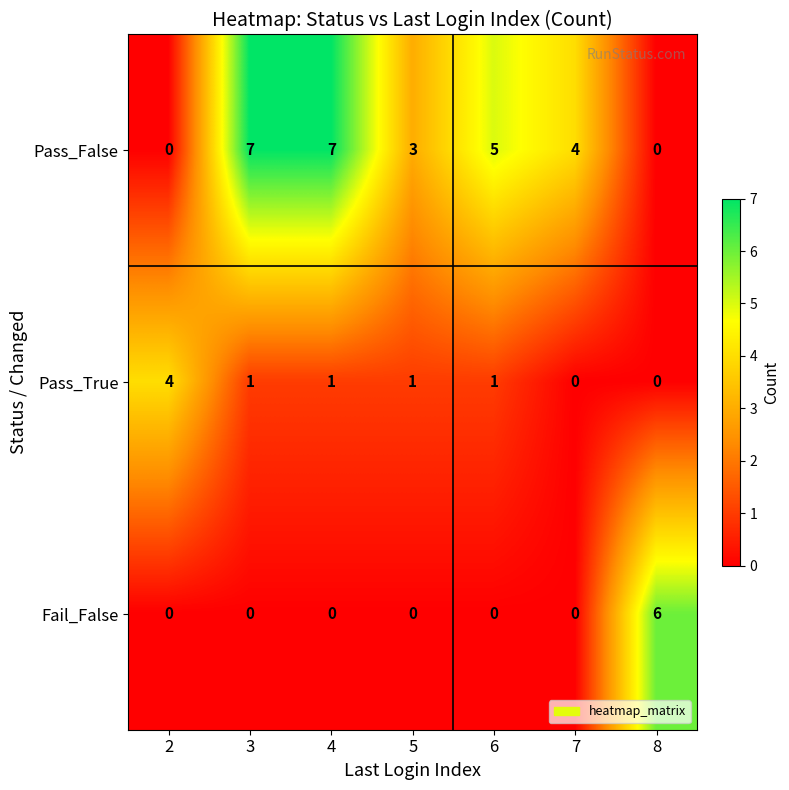

What is the difference between the highest and lowest values at 6?

5